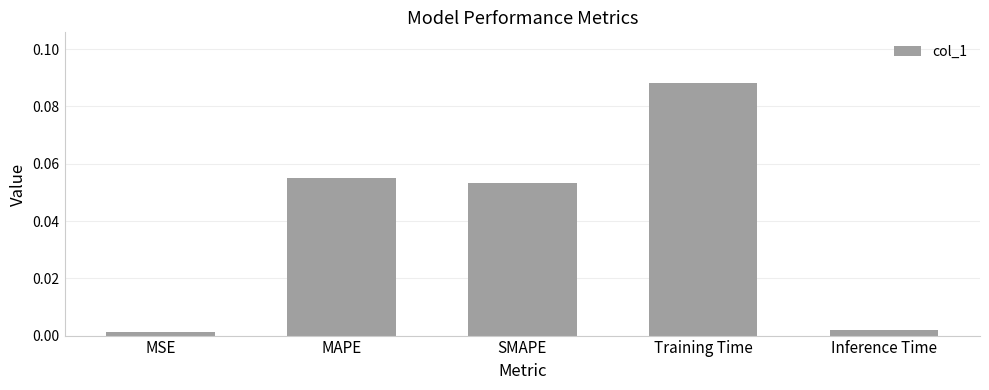

What is the label of the 3rd bar from the right?

SMAPE